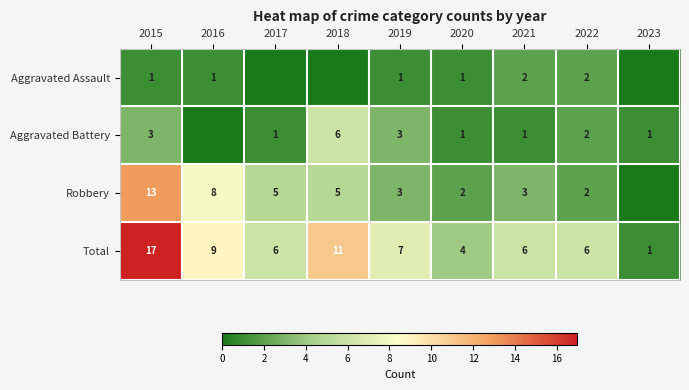

At which label is Total closest to 9?

2016